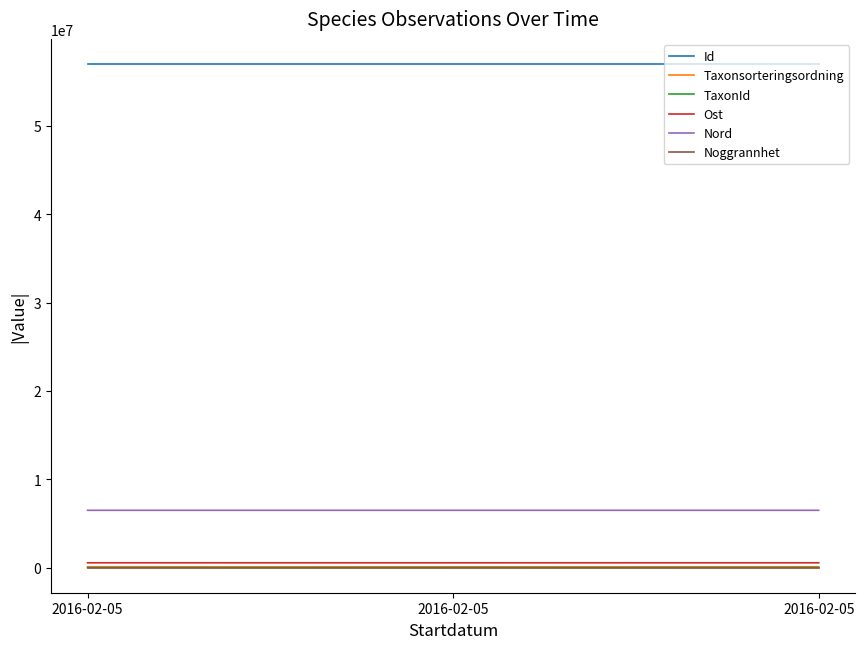

Is the value of Id at 2016-02-05 greater than the value of Ost at 2016-02-05?

Yes